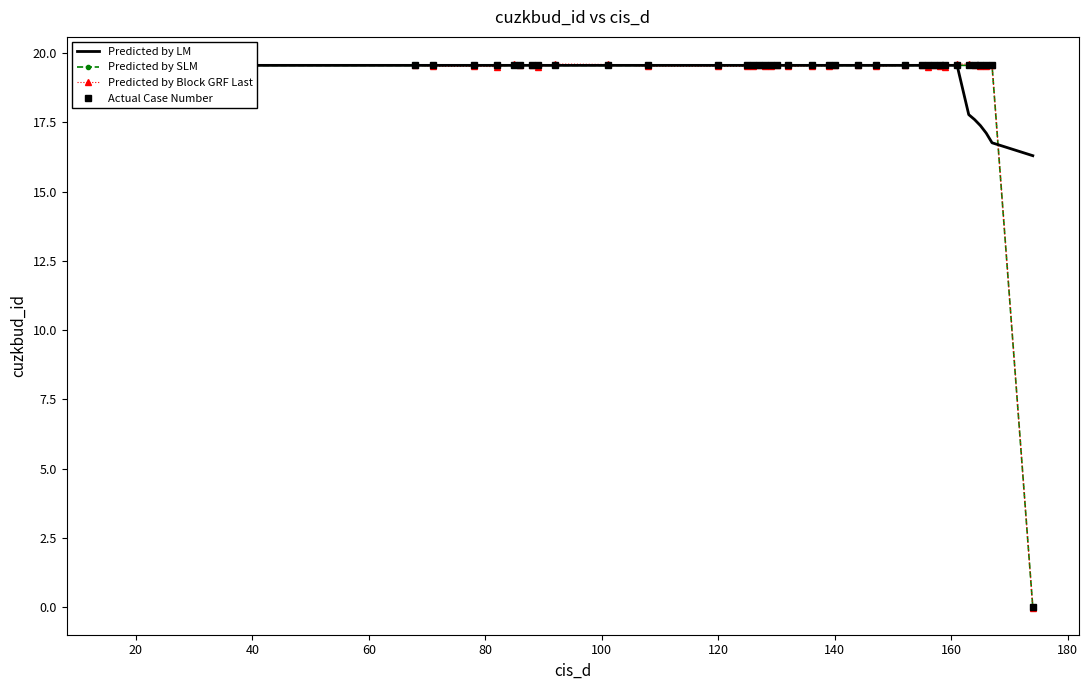

In Actual Case Number, how many points are lower than both neighbors (excluding endpoints)?

6